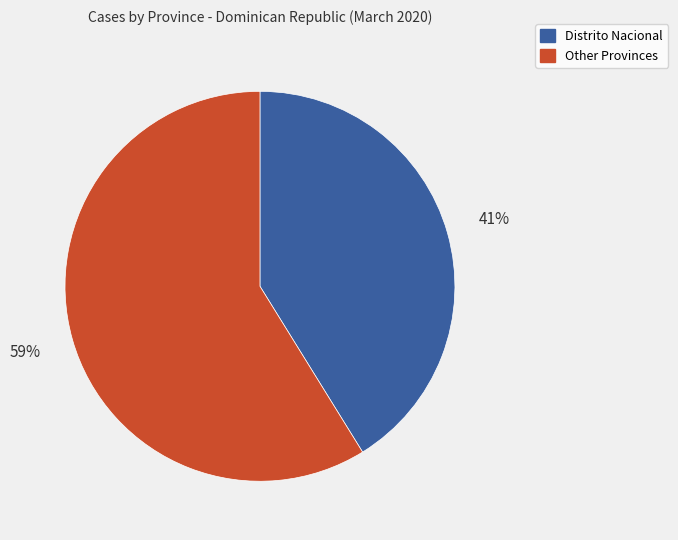

Is there a majority slice in this chart?

Yes